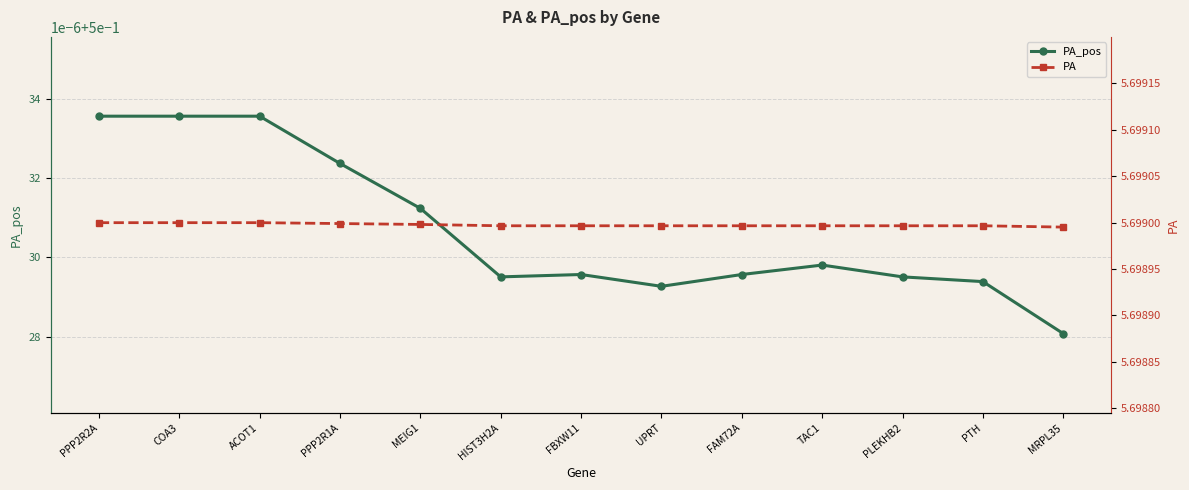

What is the maximum value shown in the chart?

5.7